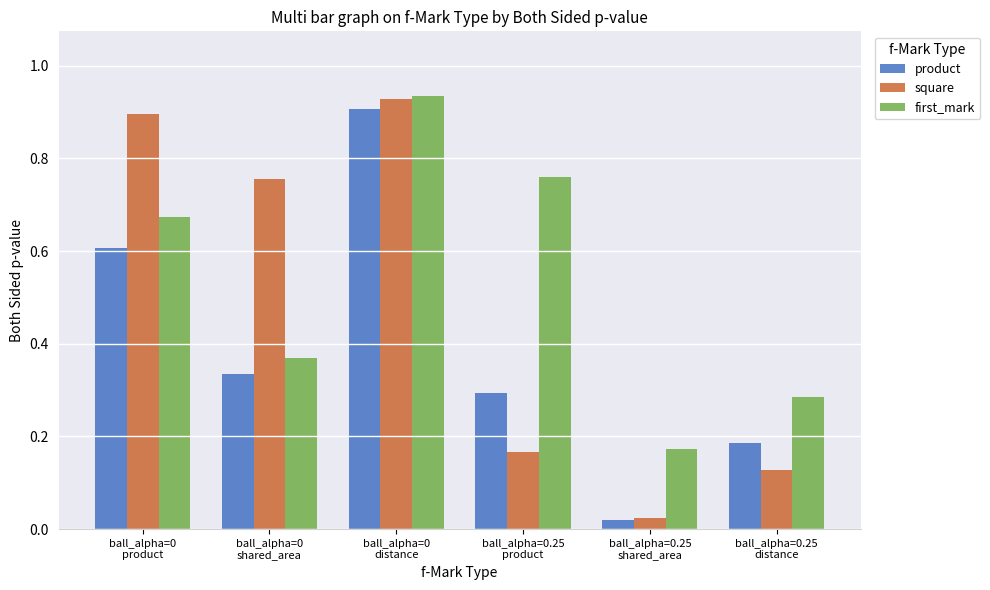

The first_mark series shows 0.5 at ball_alpha=0
product. True or false?

False